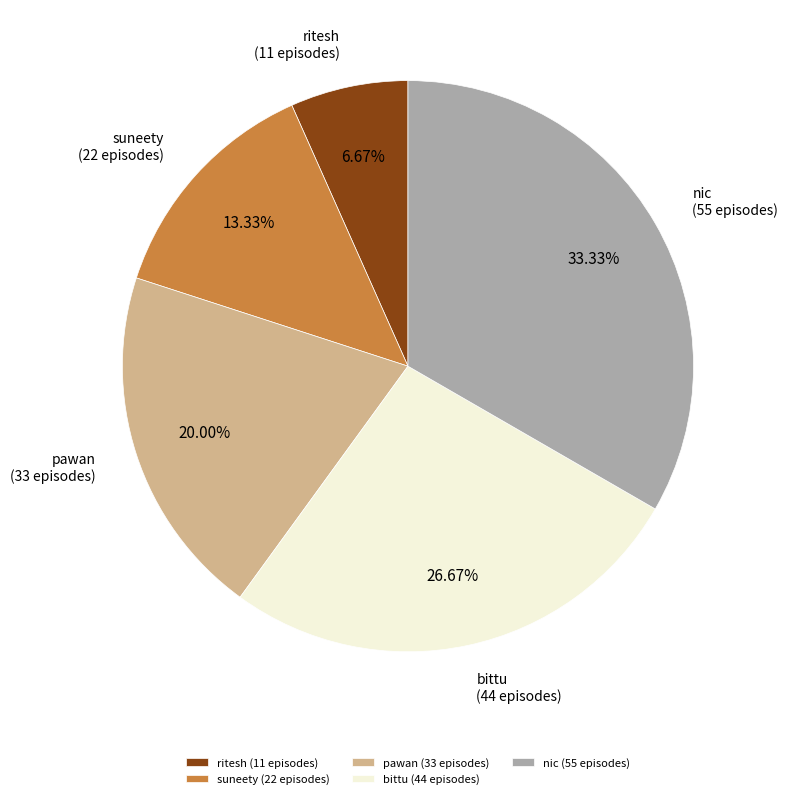

Which slice is the smallest?

ritesh